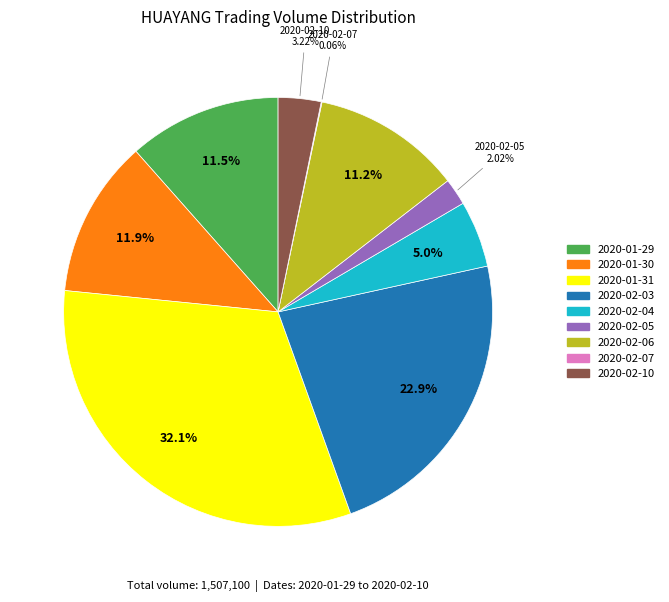

Between 2020-02-03 and 2020-02-05, which is larger?

2020-02-03